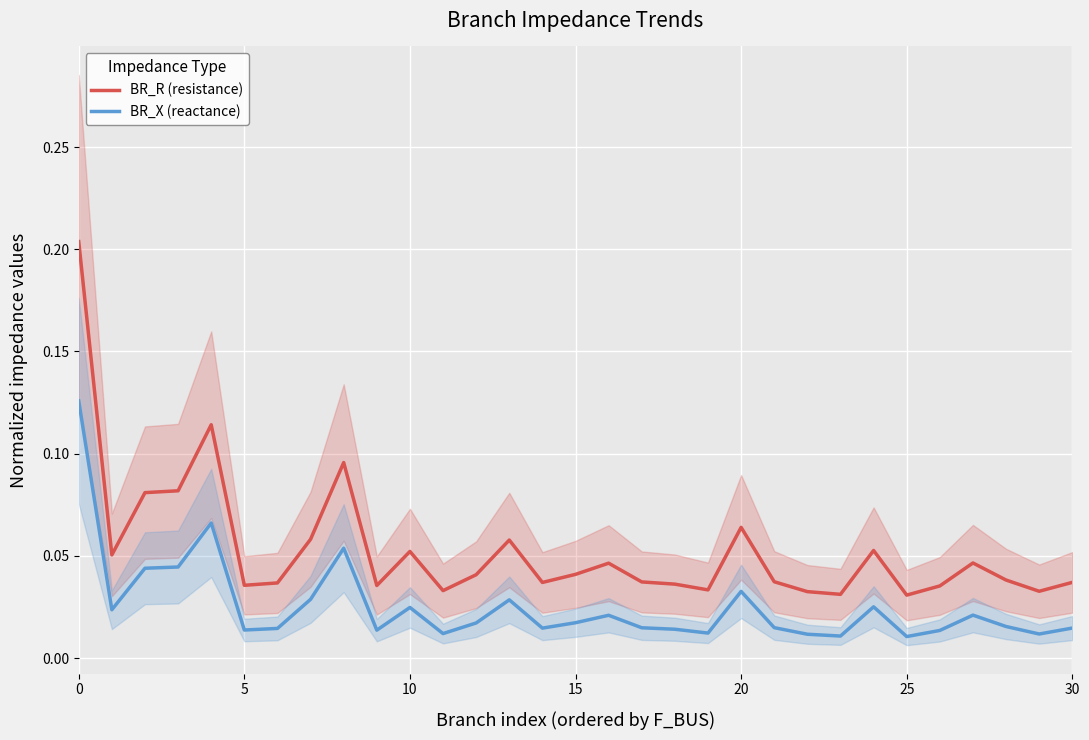

What value does the BR_R (resistance) series have at 20?

0.1